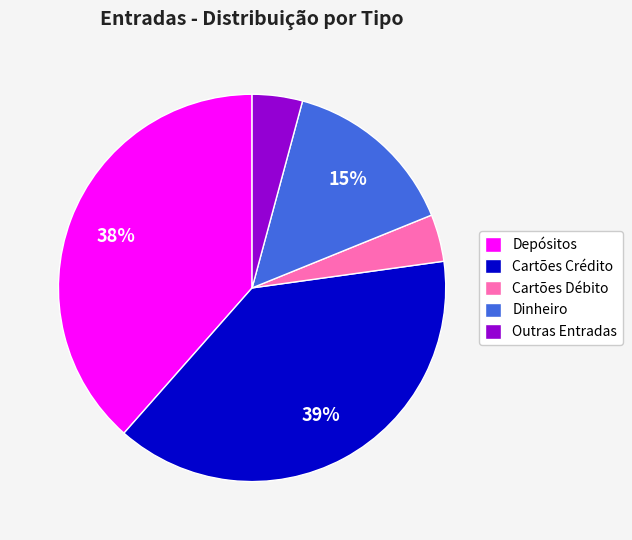

Does any single category account for the majority?

No